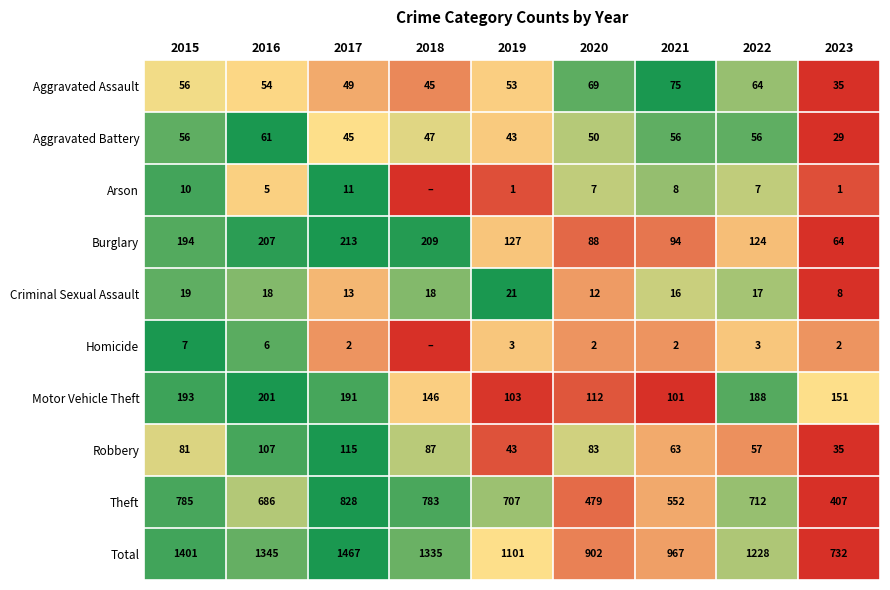

What is the average value of the Burglary series?

147